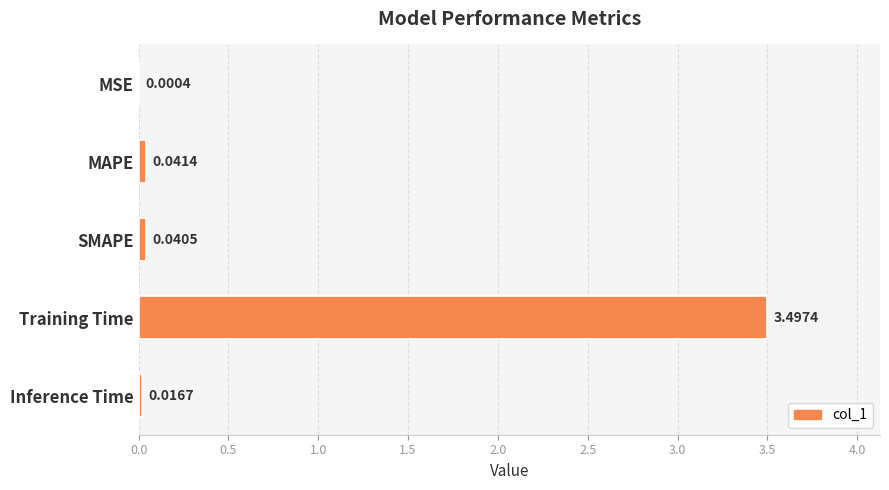

Which has a higher value, Training Time or MSE?

Training Time